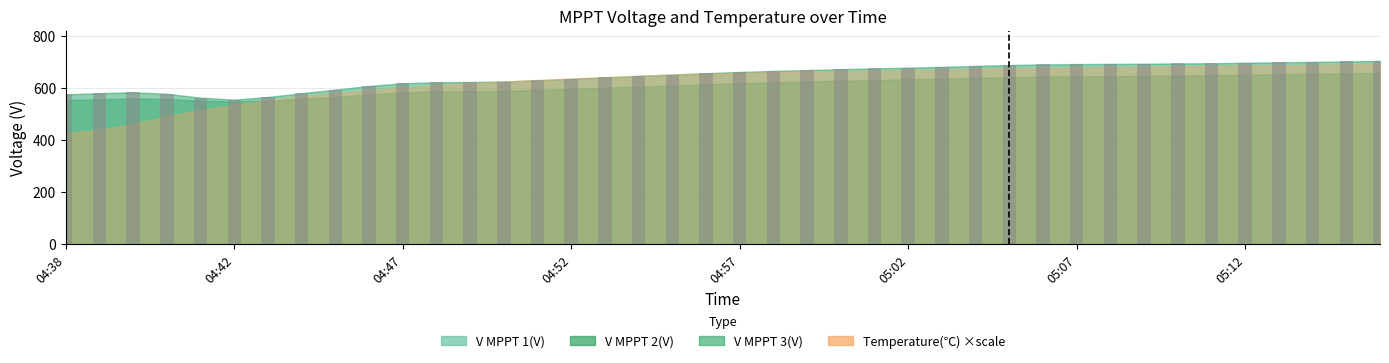

What is the difference between the maximum and minimum values?

148.6